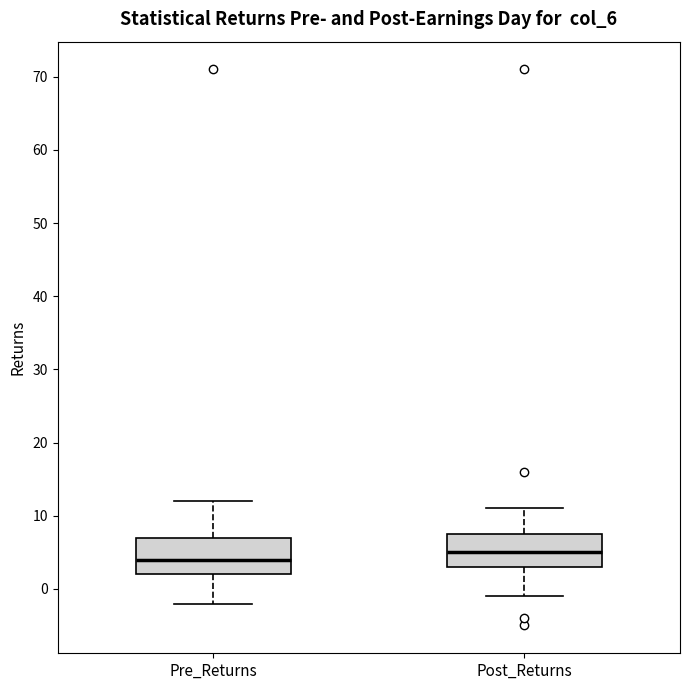

Where does the lower whisker of the box for Pre_Returns end on the y-axis? The values are not printed on the chart, so give them approximately, as read against the axis.

-2